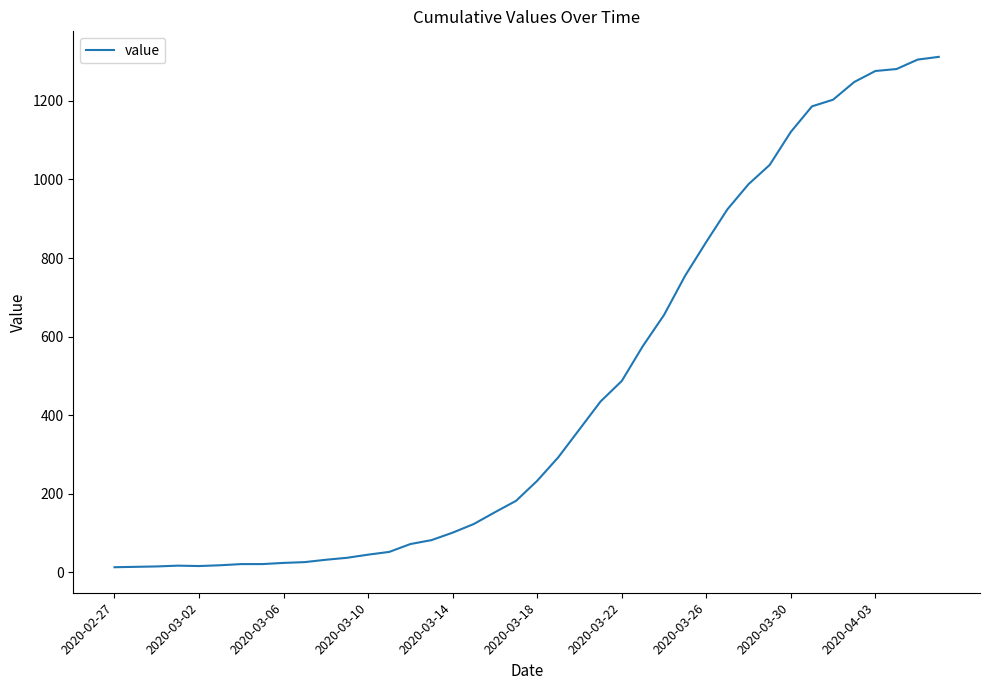

What is the difference between the maximum and minimum values?

1299